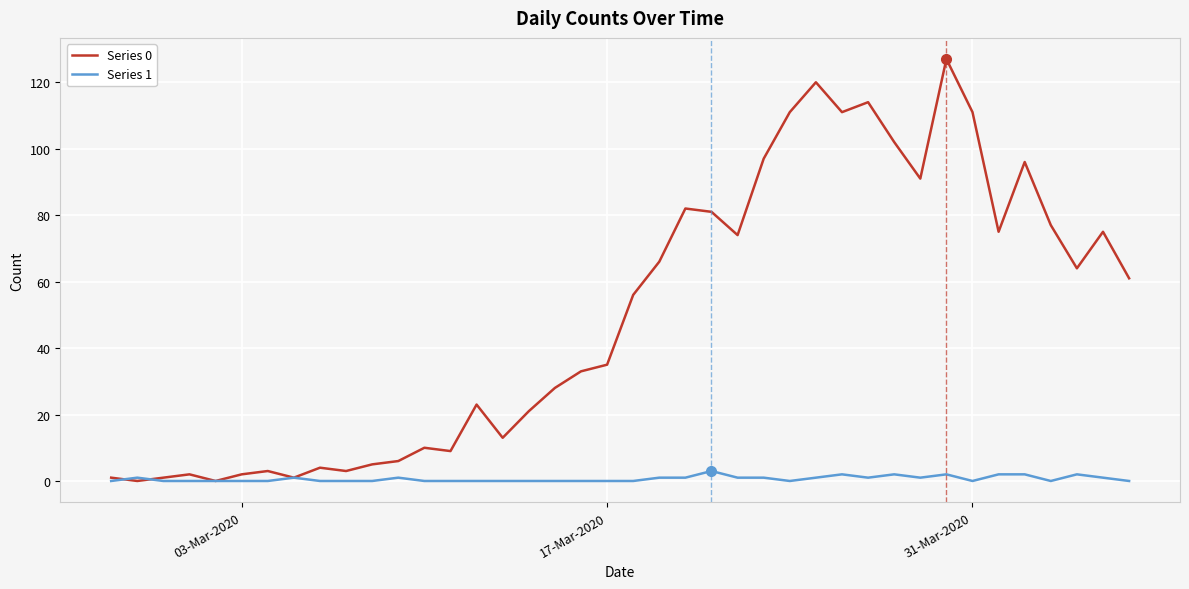

Which series has the widest spread of values?

Series 0